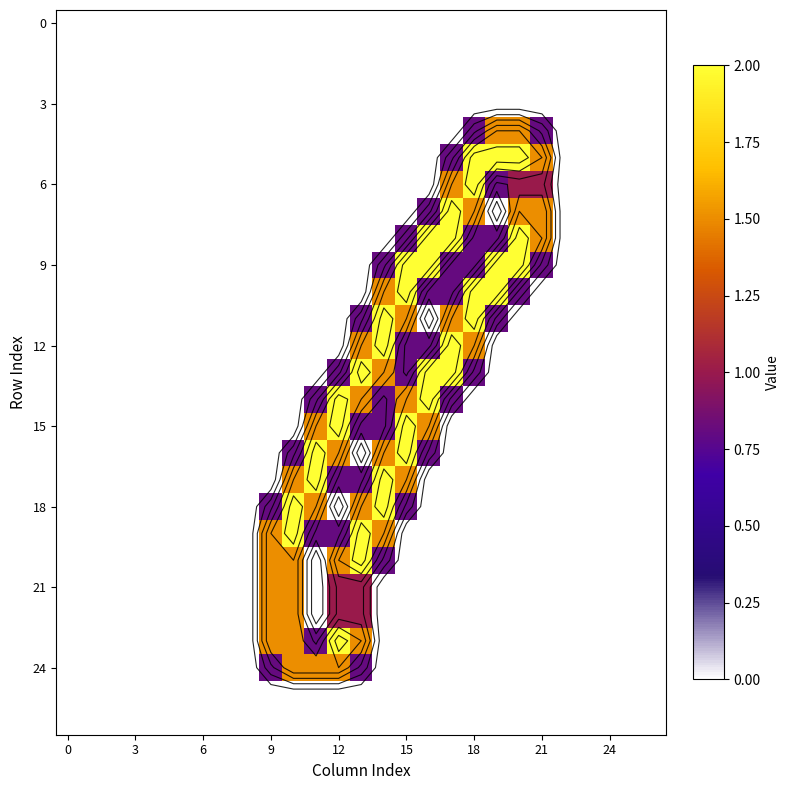

At which category is the sum across all series the highest?

13